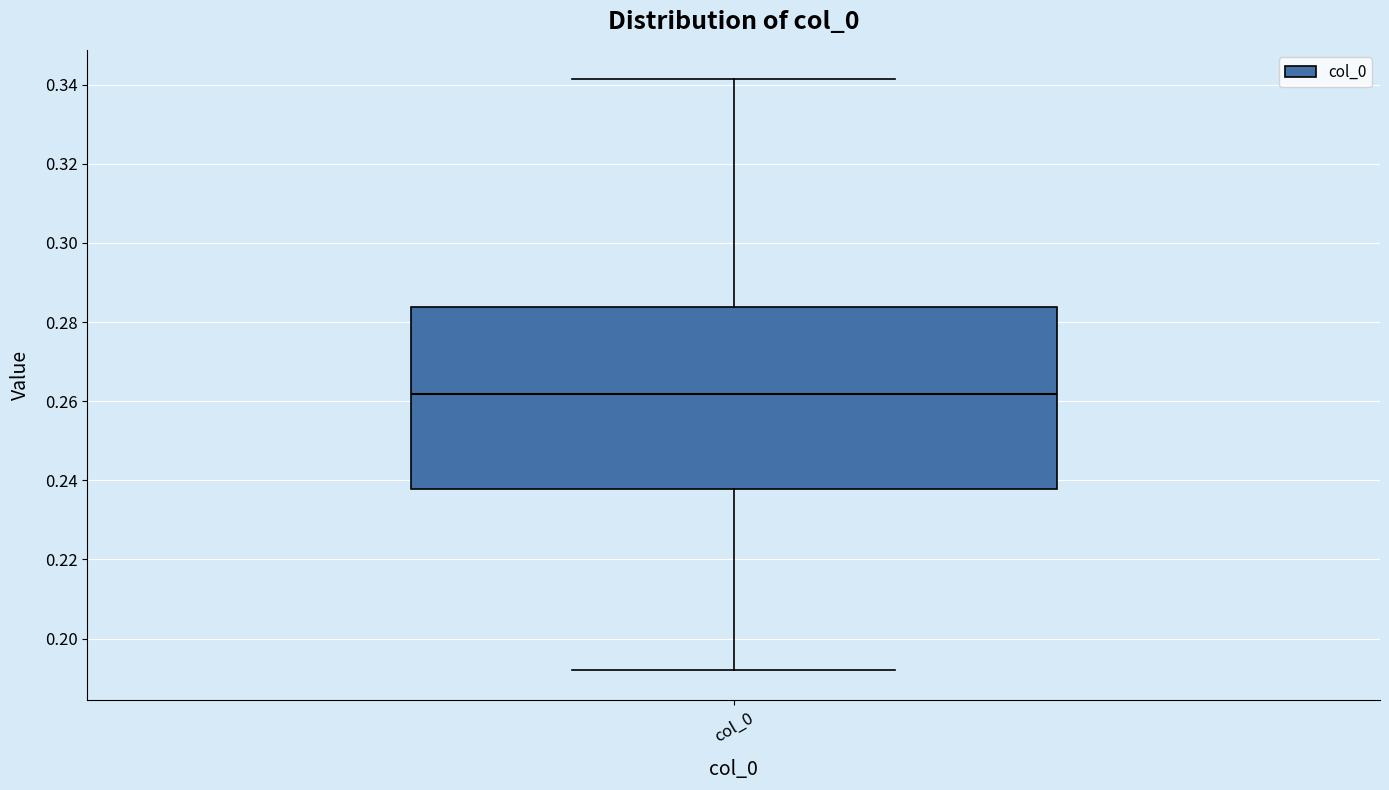

Transcribe this box plot: give where the median line is, the range the box spans, and where the two whiskers end, as read against the y-axis. The values are not printed on the chart, so give them approximately, as read against the axis.

median 0.262, box 0.238 to 0.284, whiskers 0.192 to 0.342